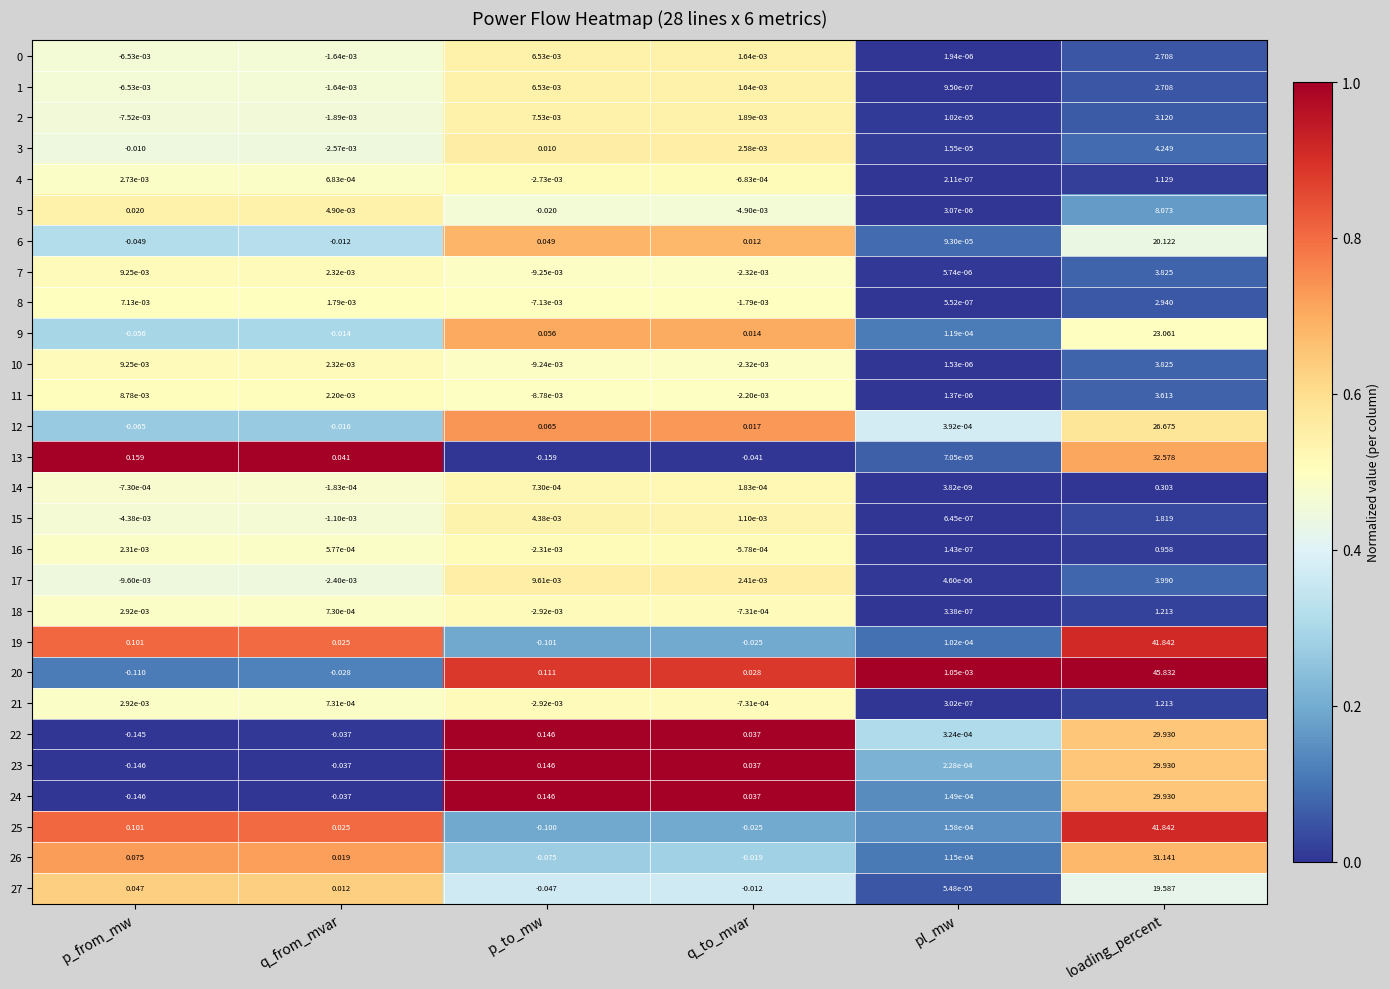

At which category is the sum across all series the highest?

loading_percent